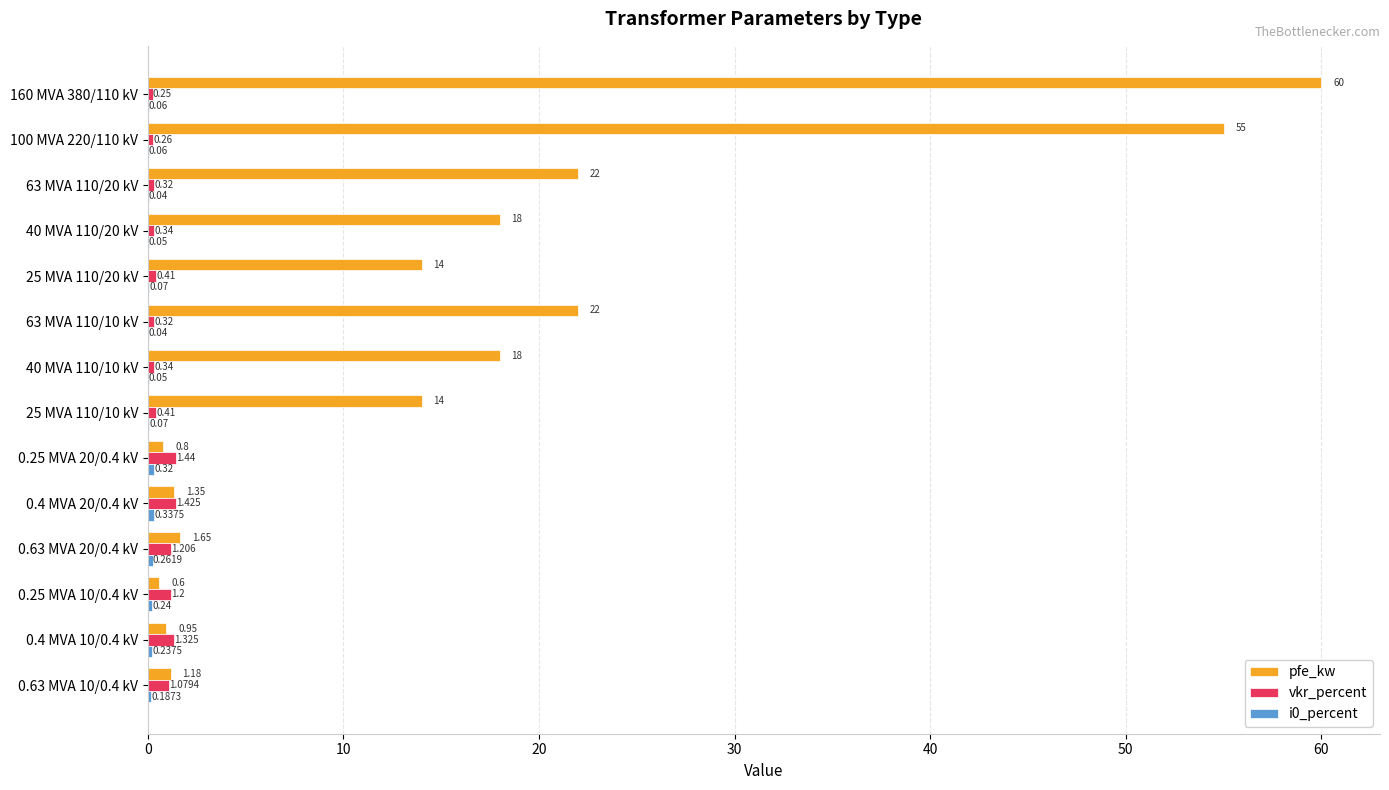

Which series has the largest total across all categories?

pfe_kw